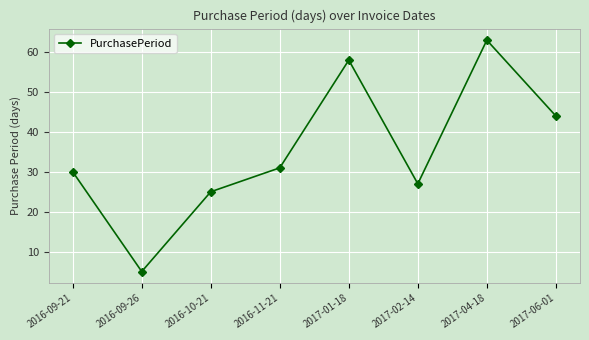

What is the sum of all values?

283